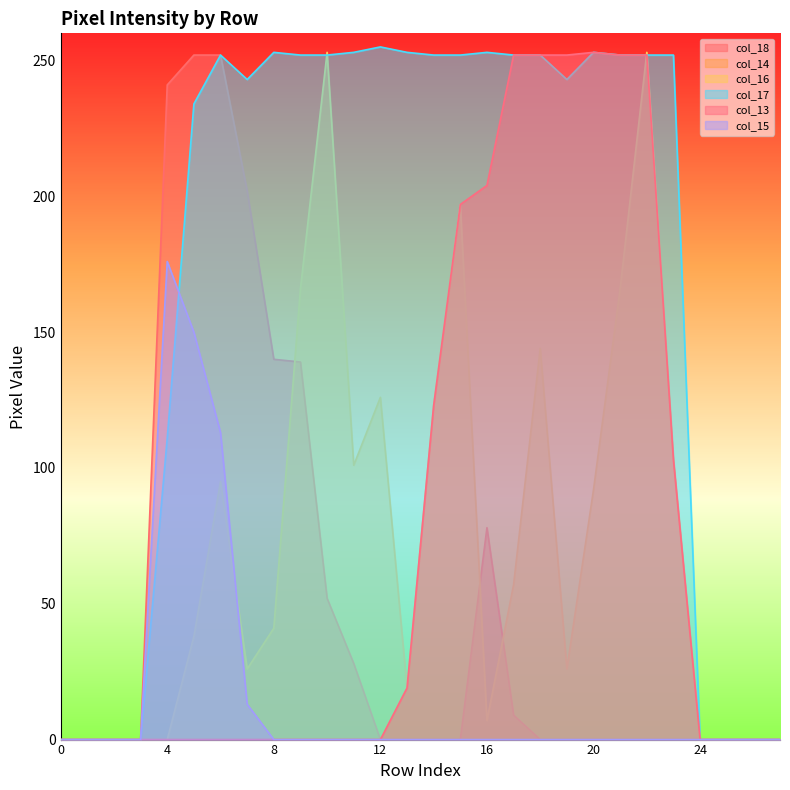

True or false: col_16 and col_18 intersect in this chart.

True